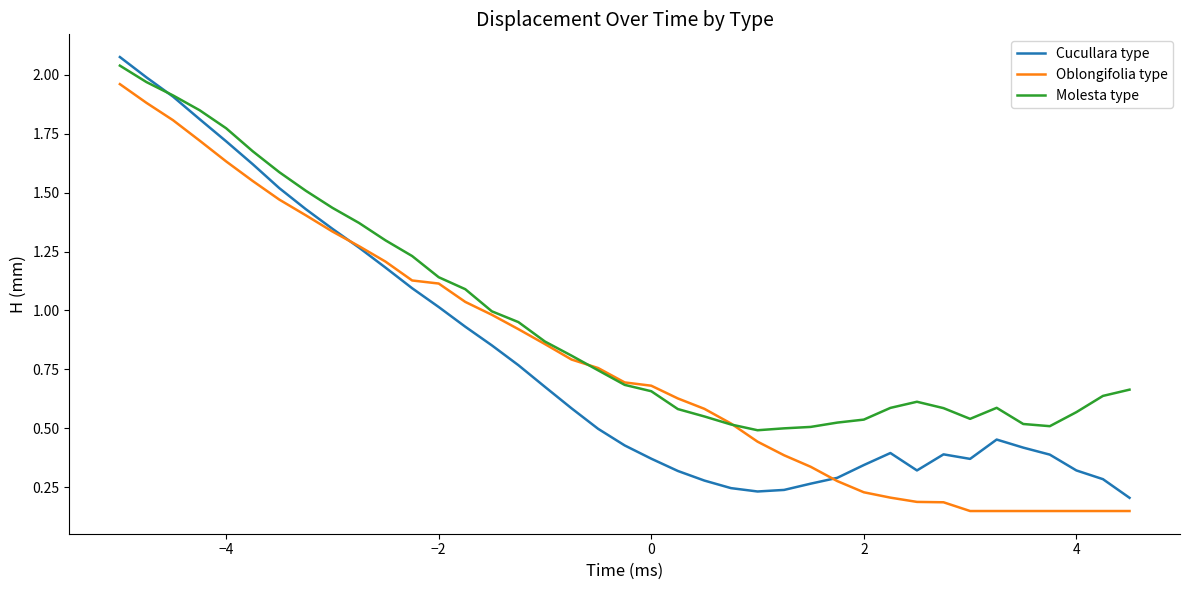

Which series has the largest range (max minus min)?

Cucullara type